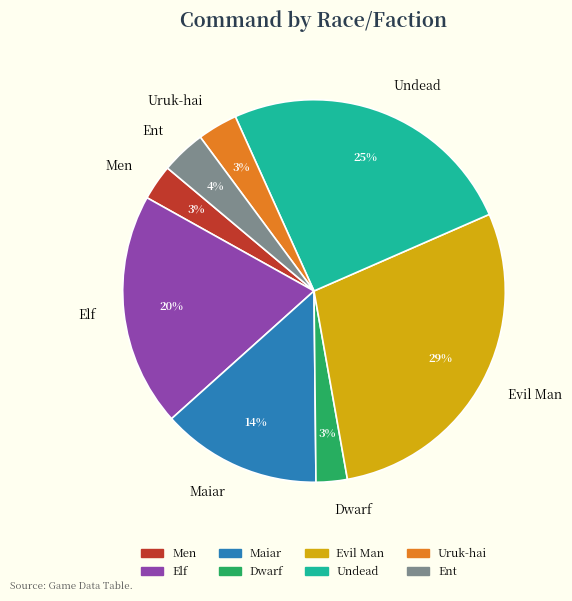

Which has a higher value, Ent or Elf?

Elf